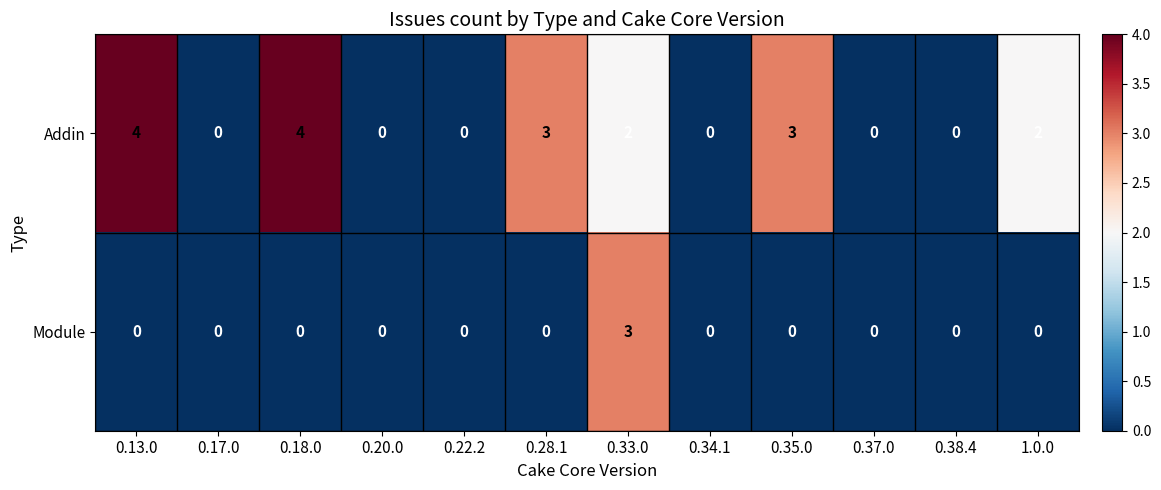

Rank the series by their average value, from highest to lowest.

Addin, Module